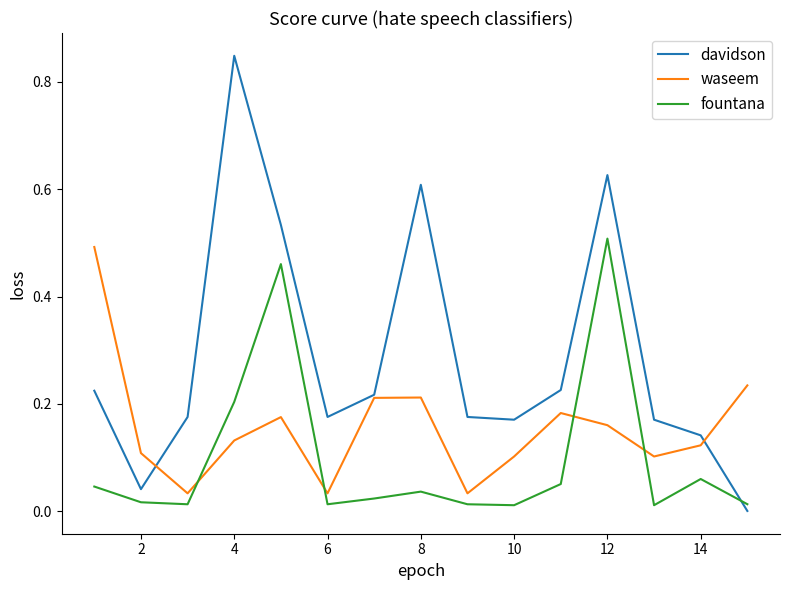

Is this an area chart (filled region under the line)?

No